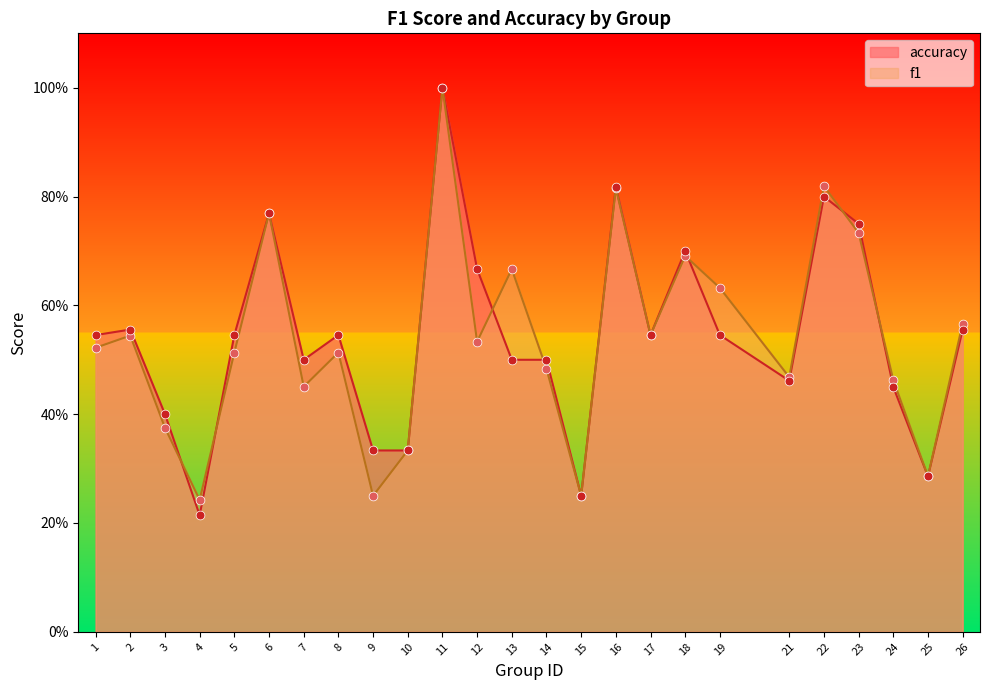

Which series reaches the minimum Y coordinate?

accuracy